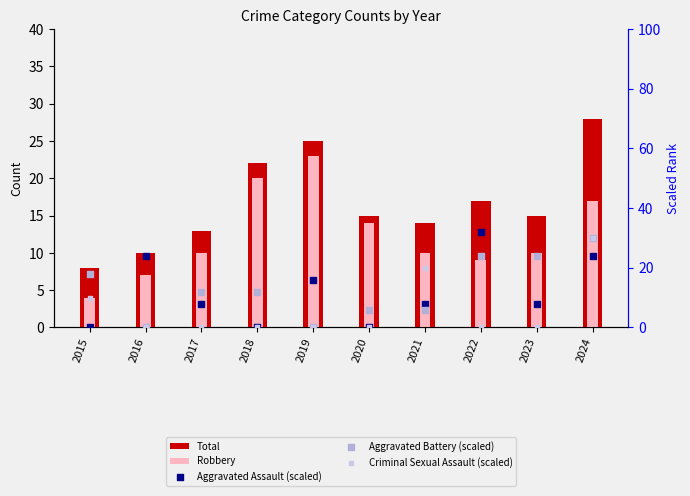

Is the value of Total at 2023 greater than the value of Robbery at 2019?

No